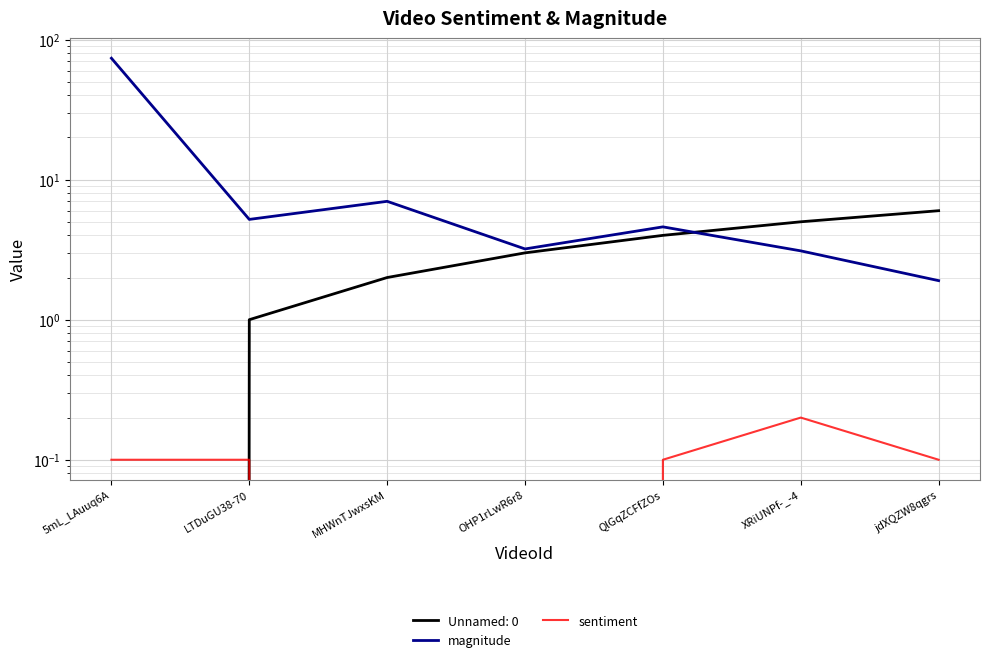

What is the total value across all series at 5mL_LAuuq6A?

73.7